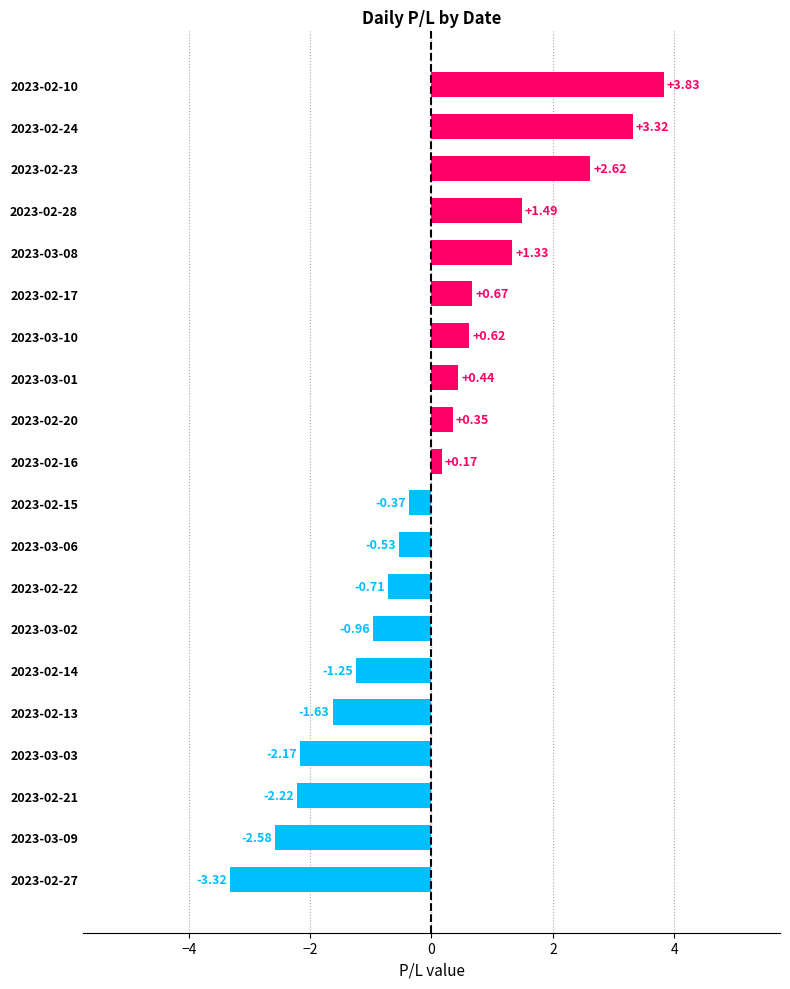

What is the sum of all values?

-0.9